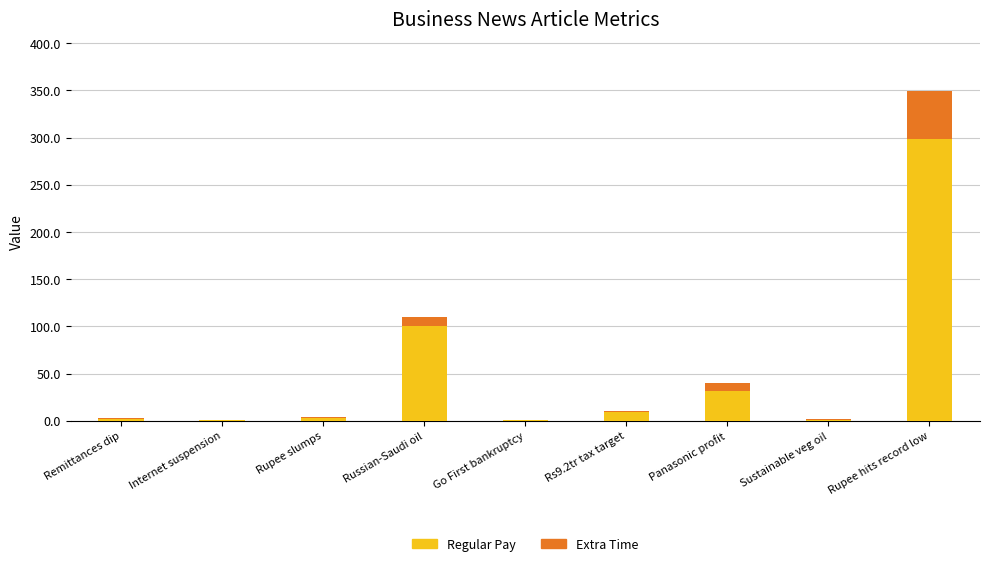

Where is Regular Pay nearest to the value 149?

Russian-Saudi oil